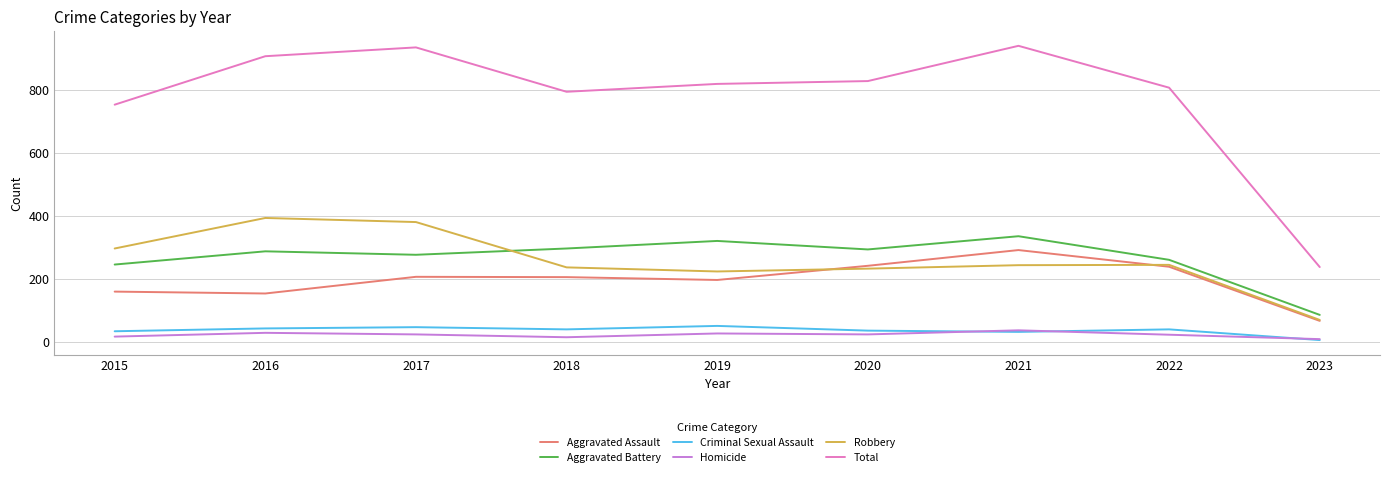

Which series has the largest total across all categories?

Total